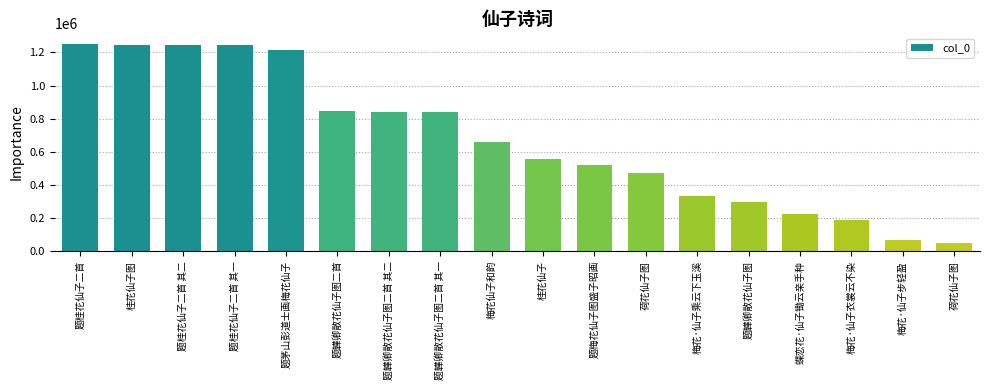

What is the minimum value shown in the chart?

48204